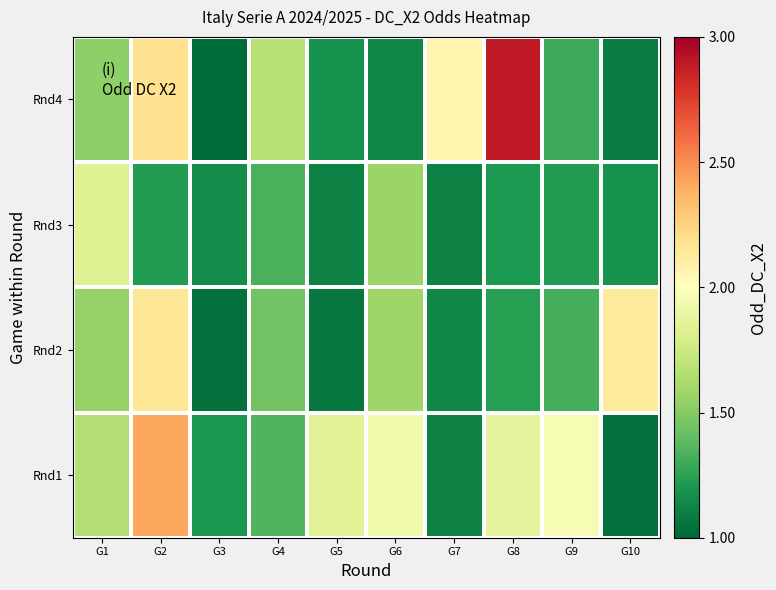

Between G2 and G3, which is larger?

G2